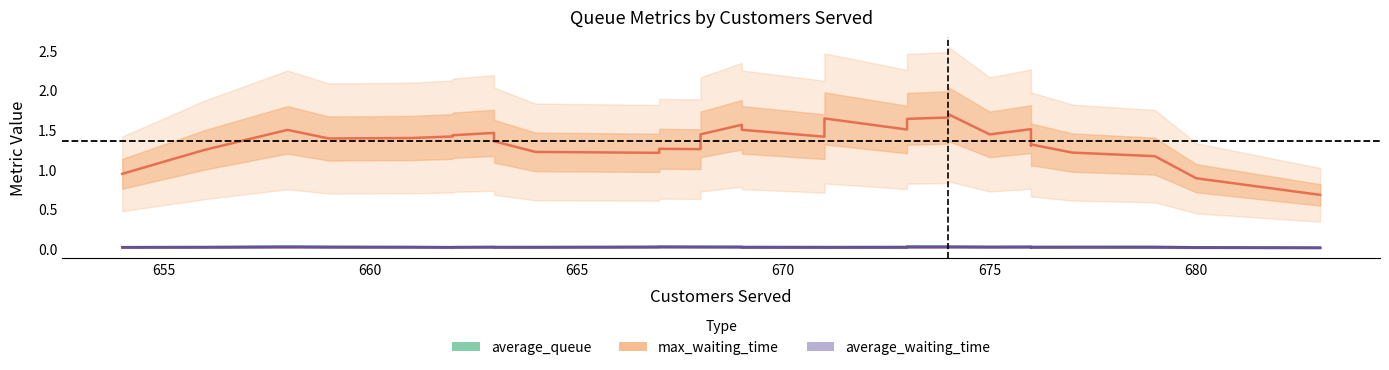

The value of average_waiting_time at 660 is 0.0. True or false?

True